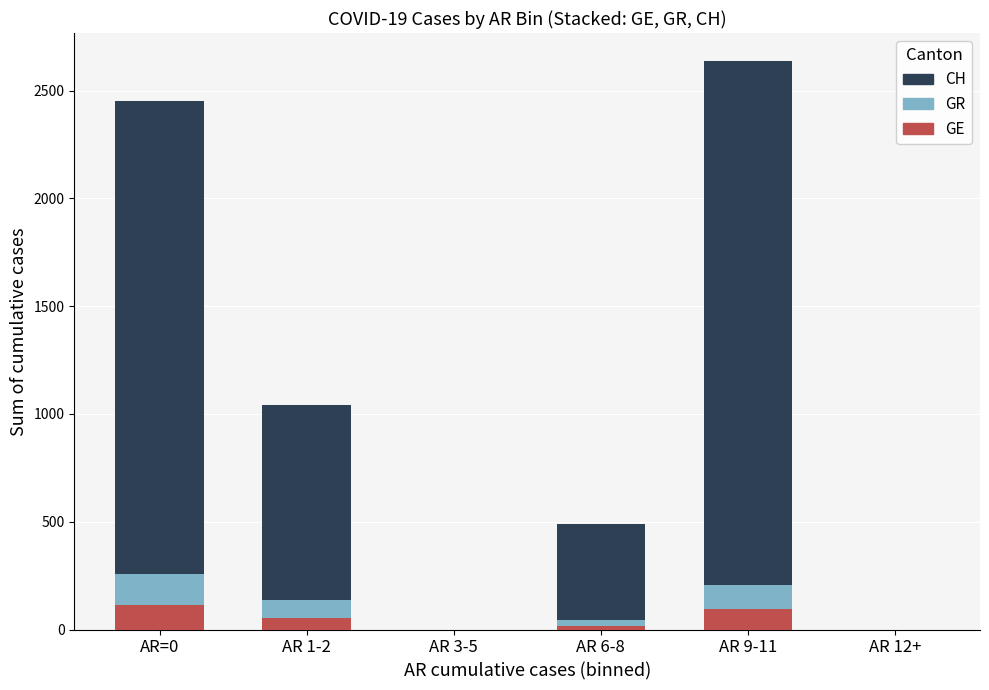

Reading left to right, list the values for the GE series.

AR=0=116	AR 1-2=52	AR 3-5=0	AR 6-8=17	AR 9-11=94	AR 12+=0